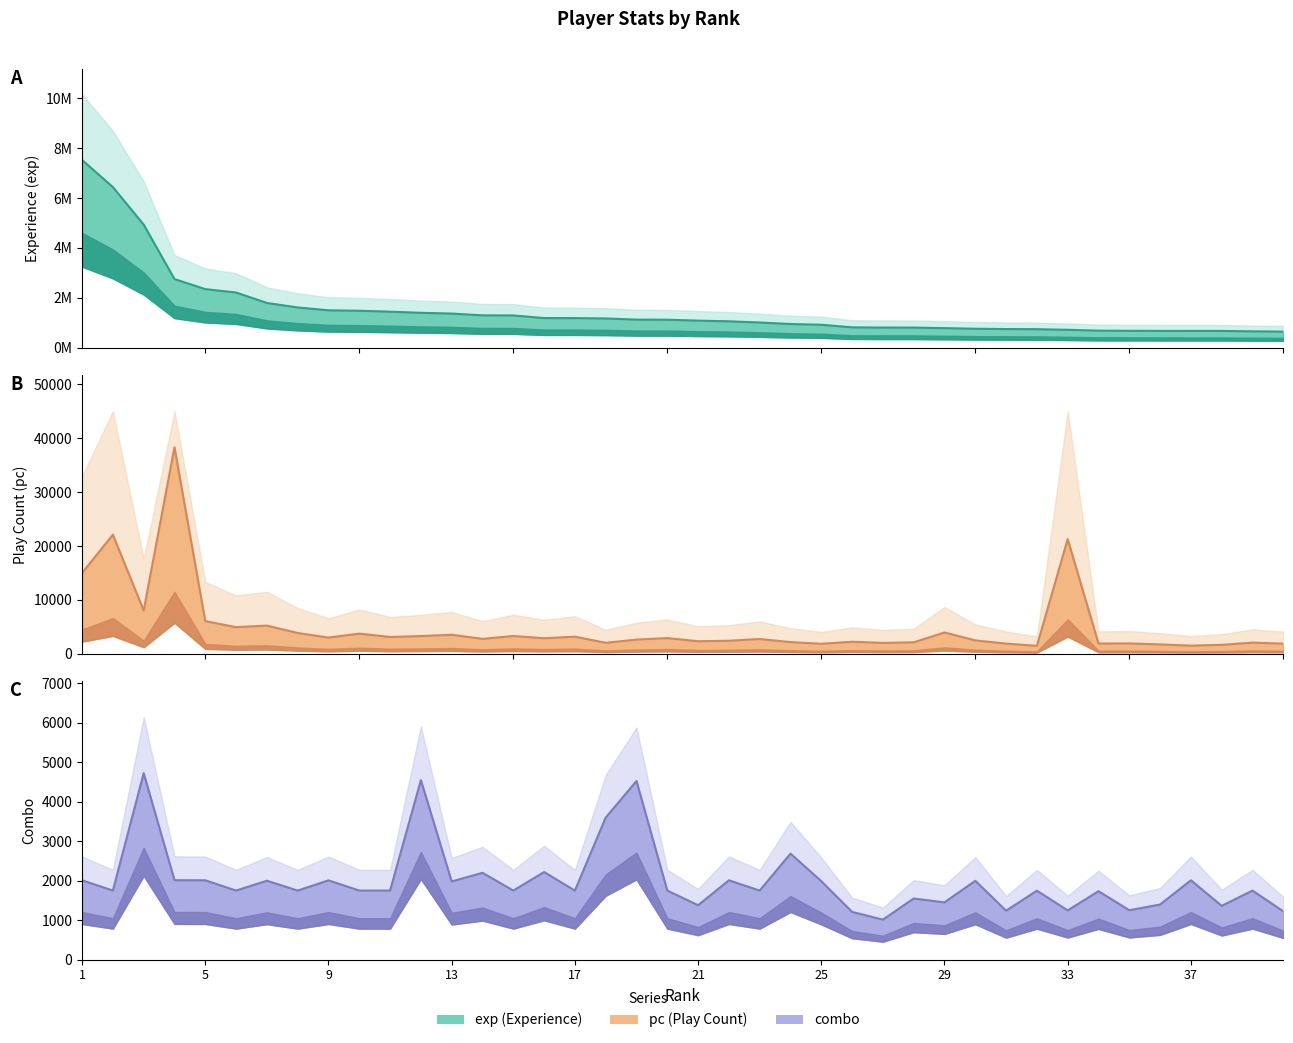

Rank the series by their maximum value, from lowest to highest.

combo, pc, exp